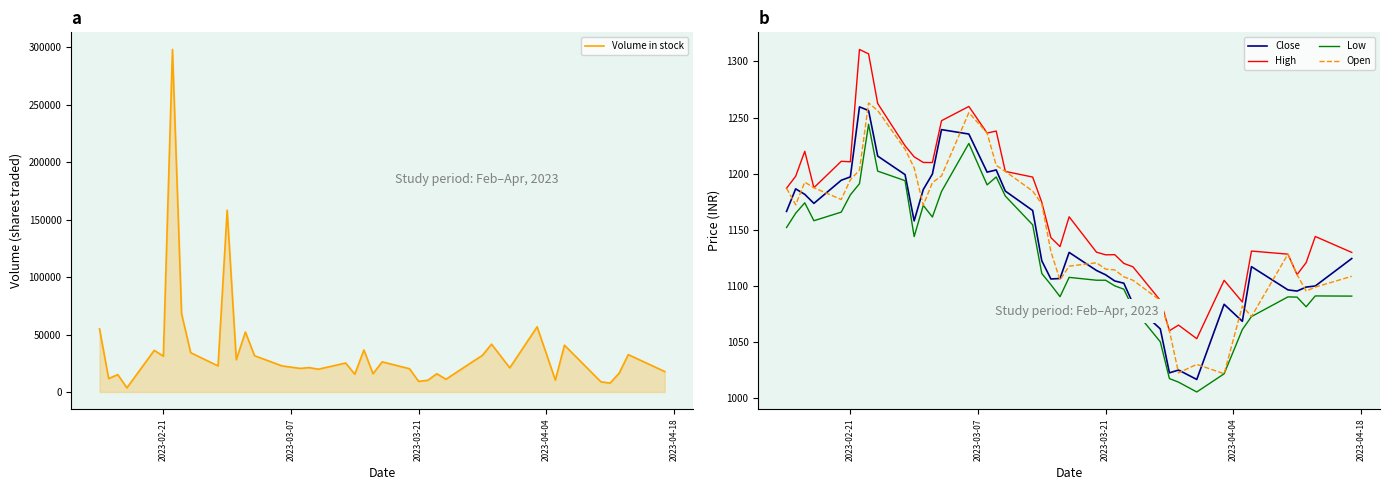

True or false: High has more than 1 interior local peaks.

True